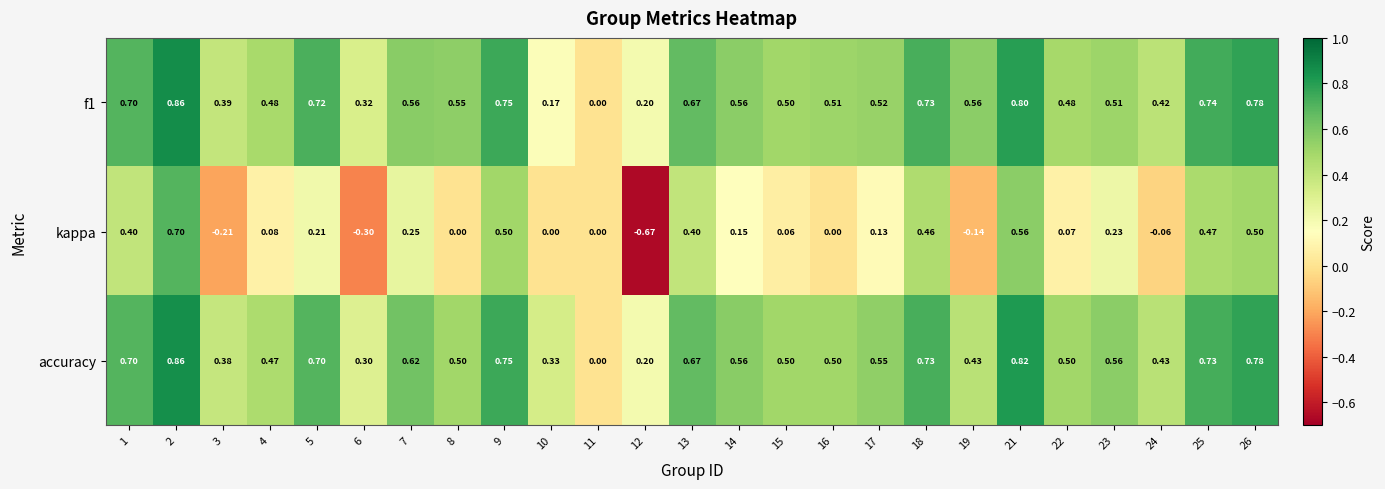

Which series has the largest total across all categories?

accuracy